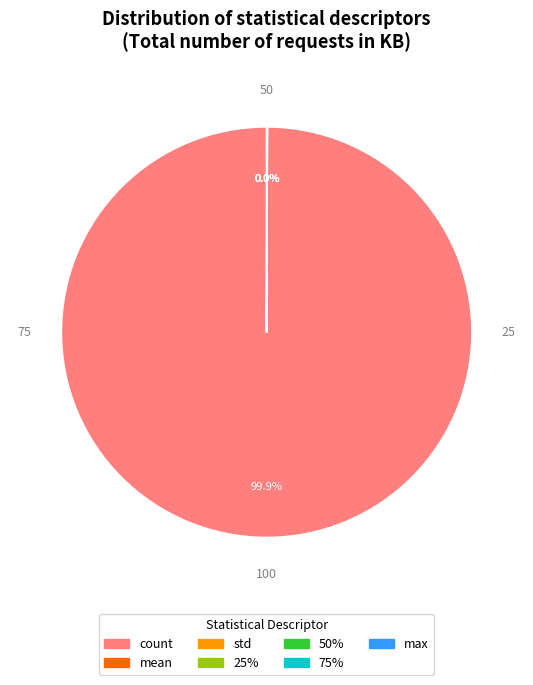

Is there a majority slice in this chart?

Yes